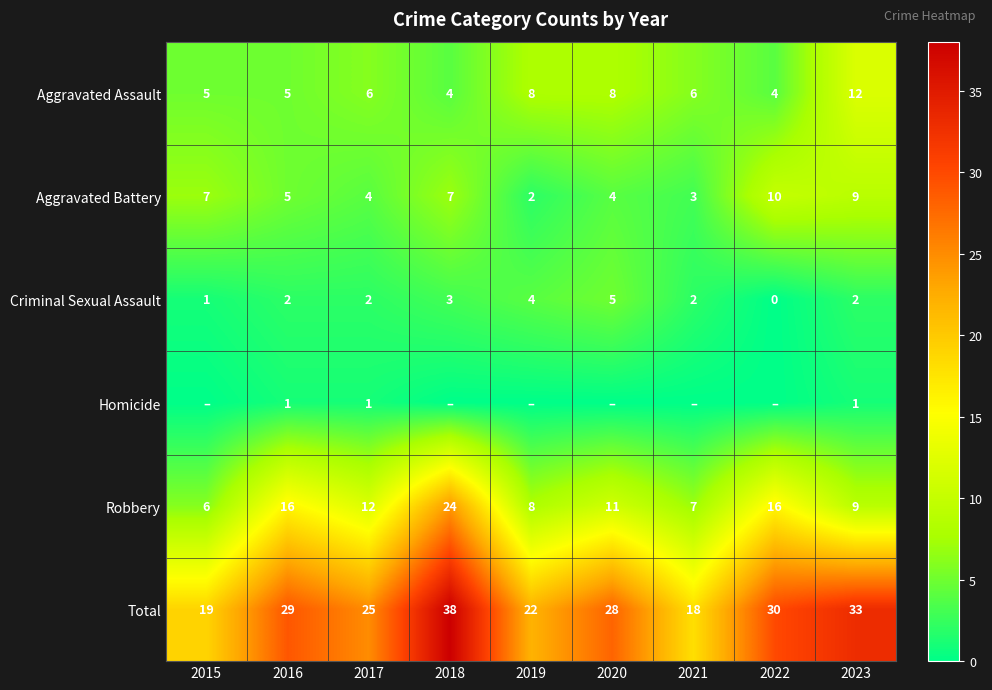

What value does the Total series have at 2021, to the nearest 10?

20